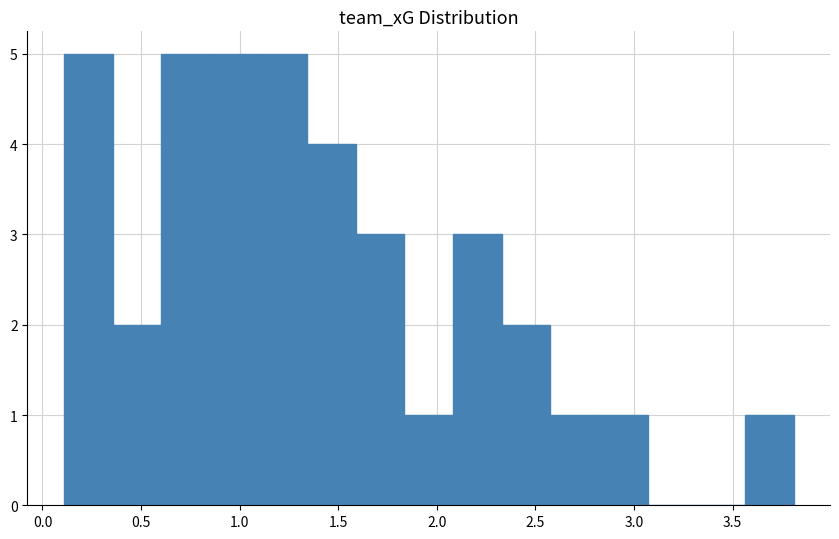

What is the height of the bar covering 0.60 to 0.85 on the x-axis? Neither the bar edges nor the heights are printed on the chart, so give them approximately, as read against the axes.

5